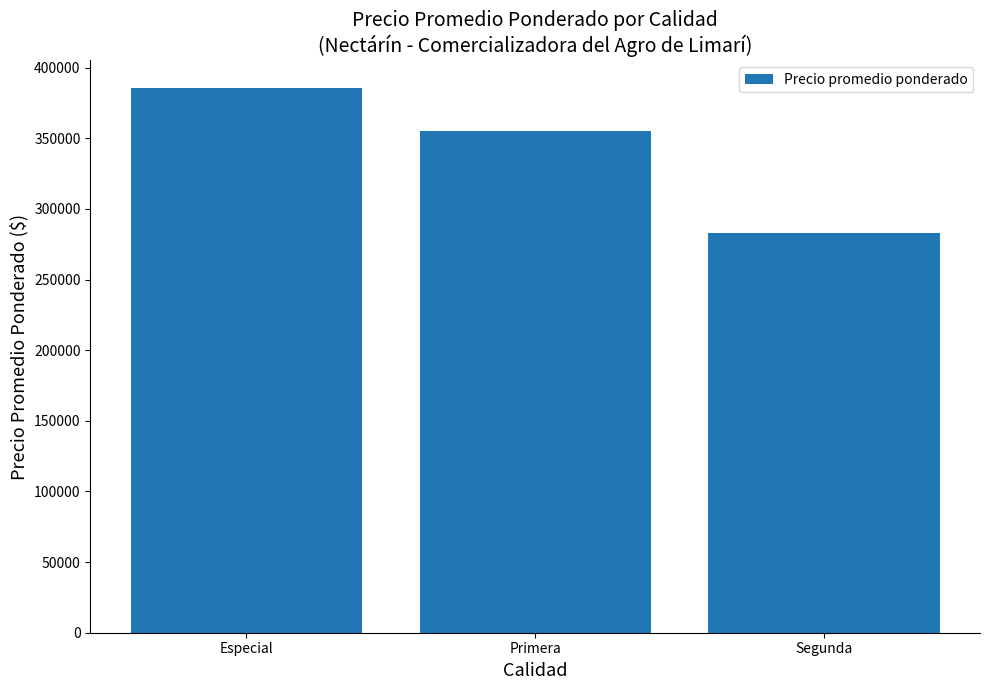

Which has a higher value, Segunda or Especial?

Especial